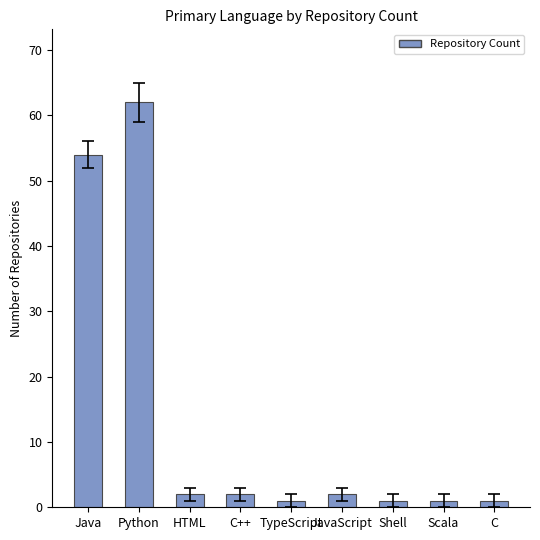

What is the approximate value at HTML?

2